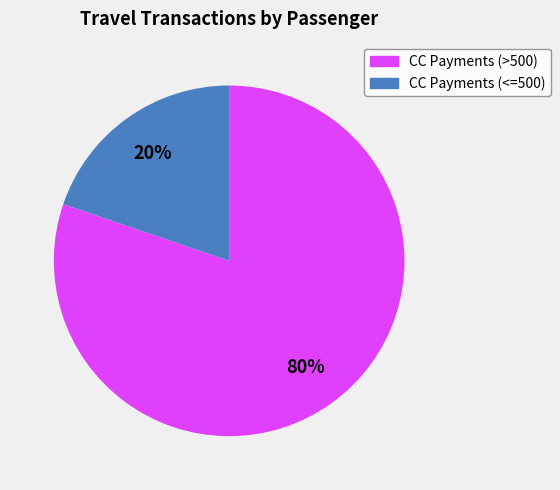

To the nearest percent, what is the difference between the largest and smallest slice percentages?

60%